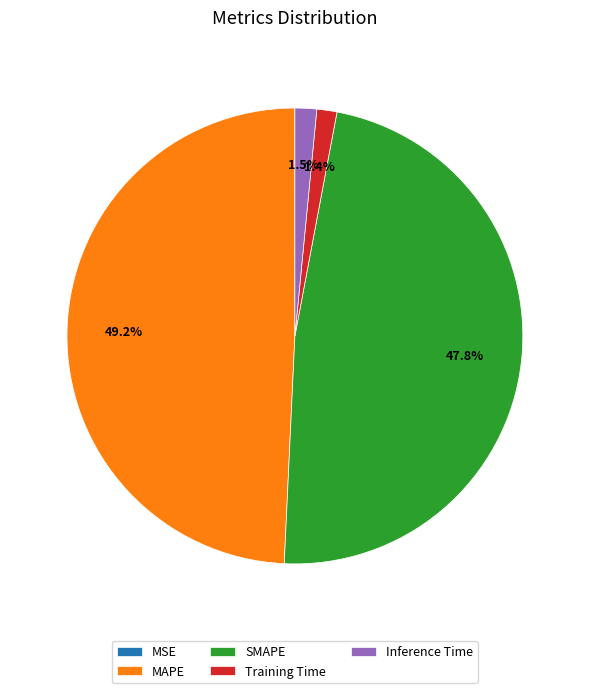

What percentage is NOT represented by MAPE?

50.8%